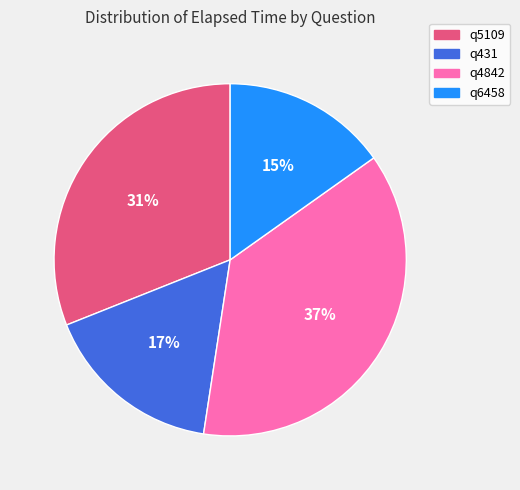

To the nearest percent, what portion does q431 represent?

17%